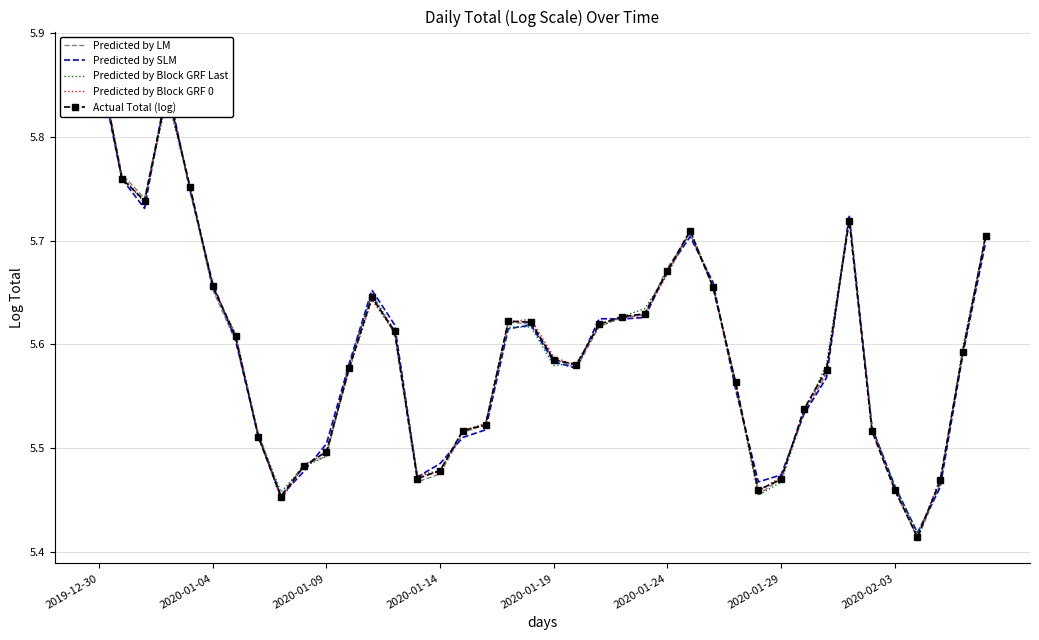

What is the minimum value for Predicted by LM?

5.4